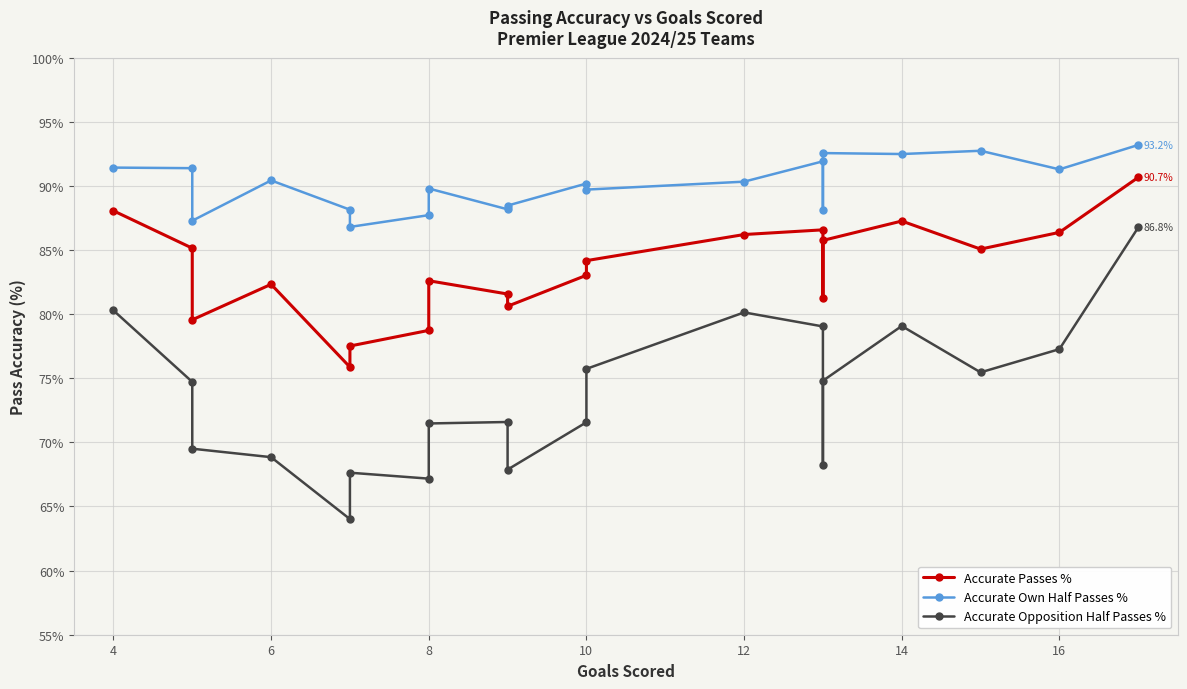

True or false: Accurate Opposition Half Passes % has more than 0 points higher than both neighbors.

True